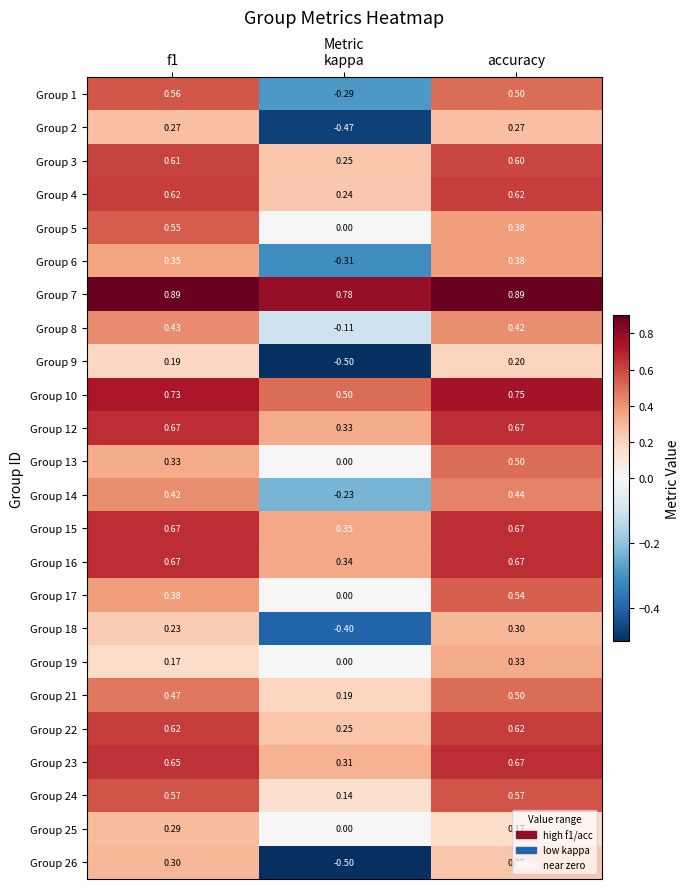

Which category has the lowest value in the Group 4 series?

kappa